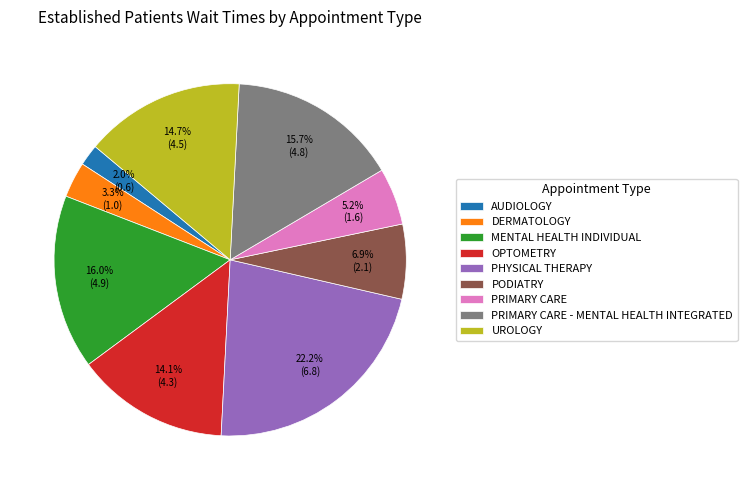

What percentage is NOT represented by MENTAL HEALTH INDIVIDUAL?

84.0%